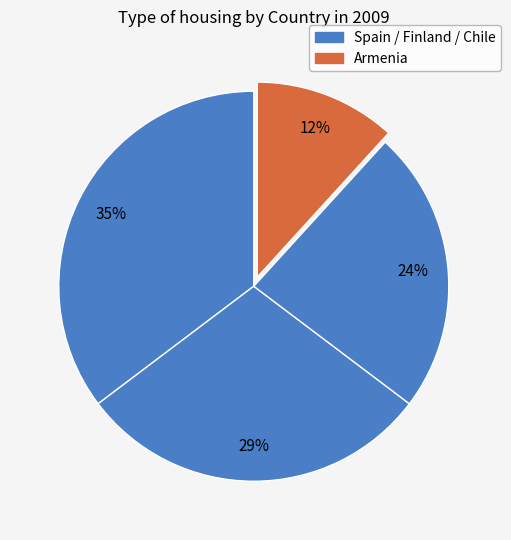

How many slices are in this pie chart?

4